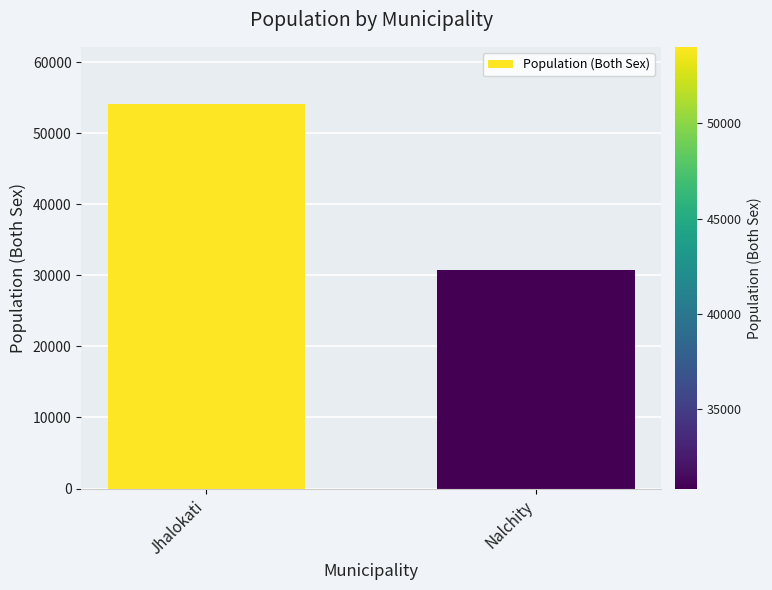

Count the number of data series in this chart.

1